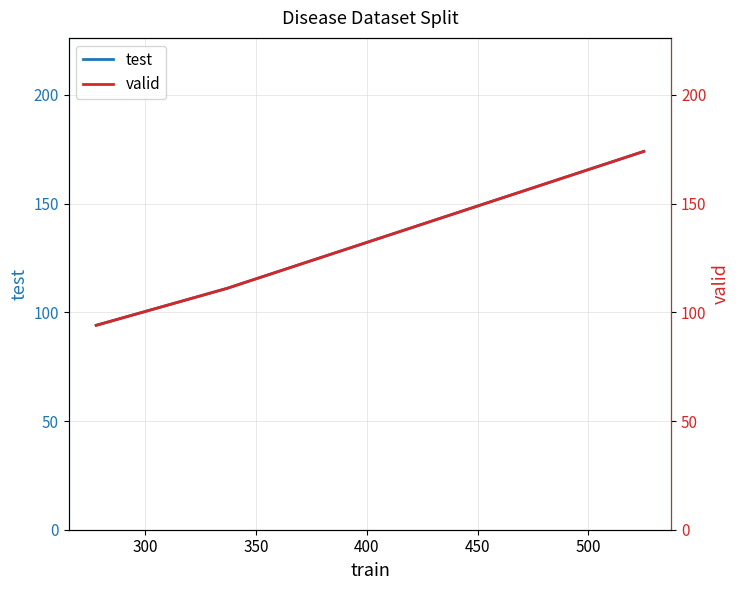

How many categories are shown in the chart?

3